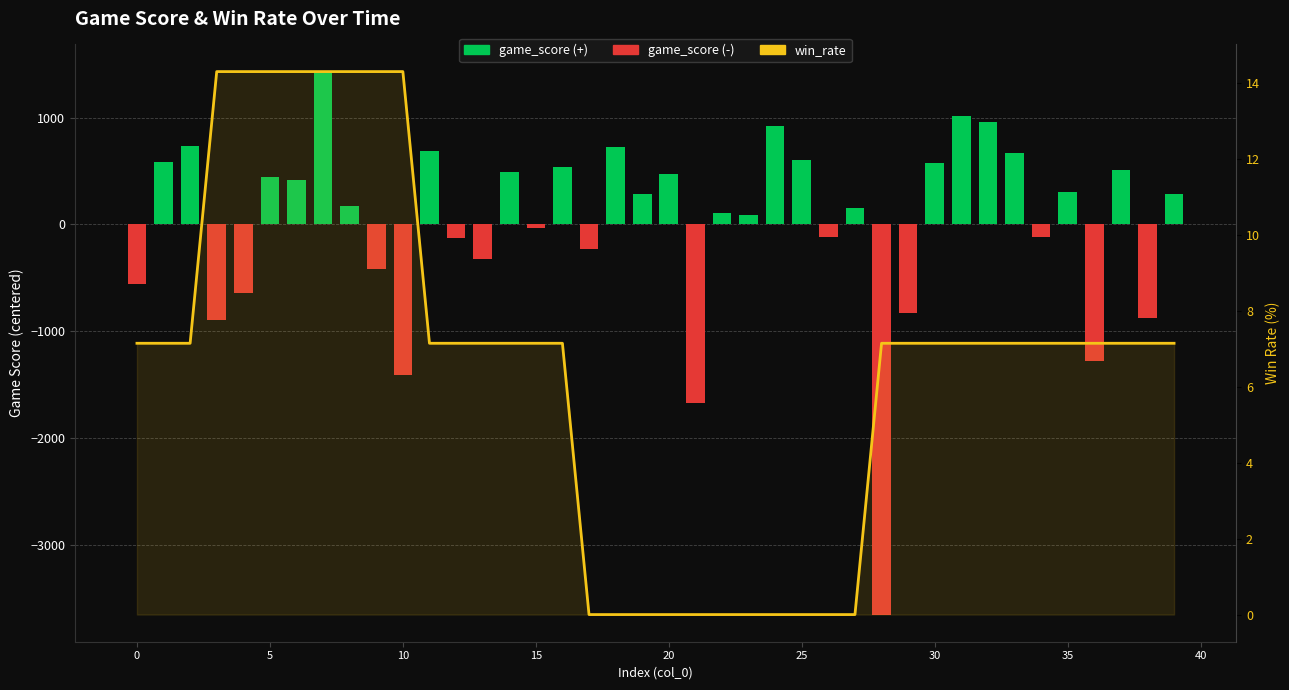

What is the difference between the highest and lowest values at 39?

280.2